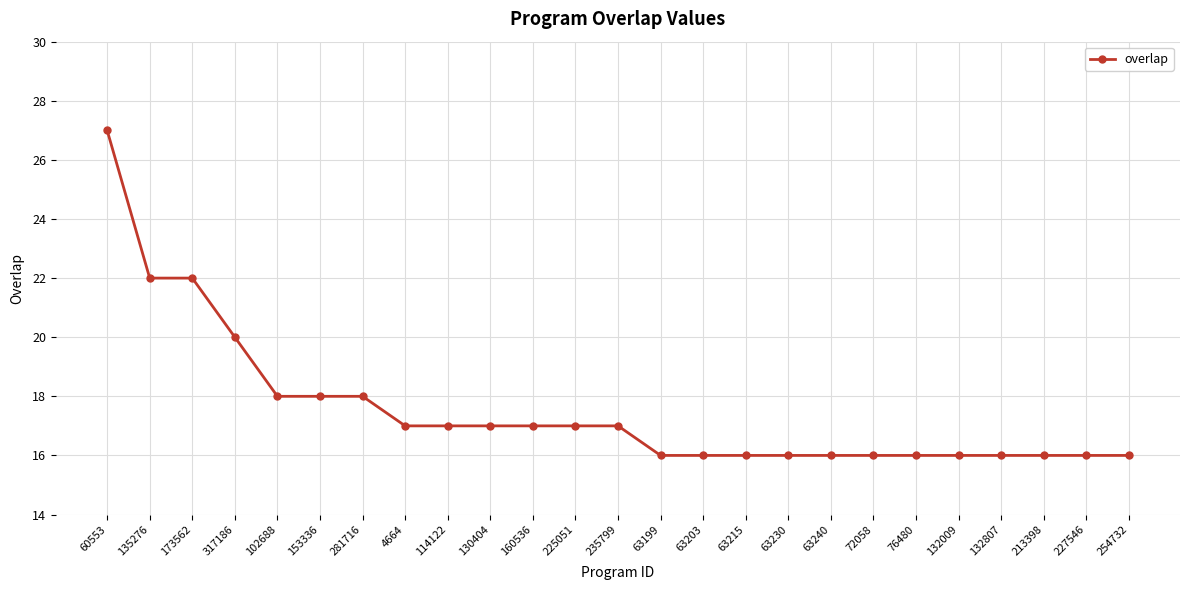

The value at 63230 is 22. True or false?

False